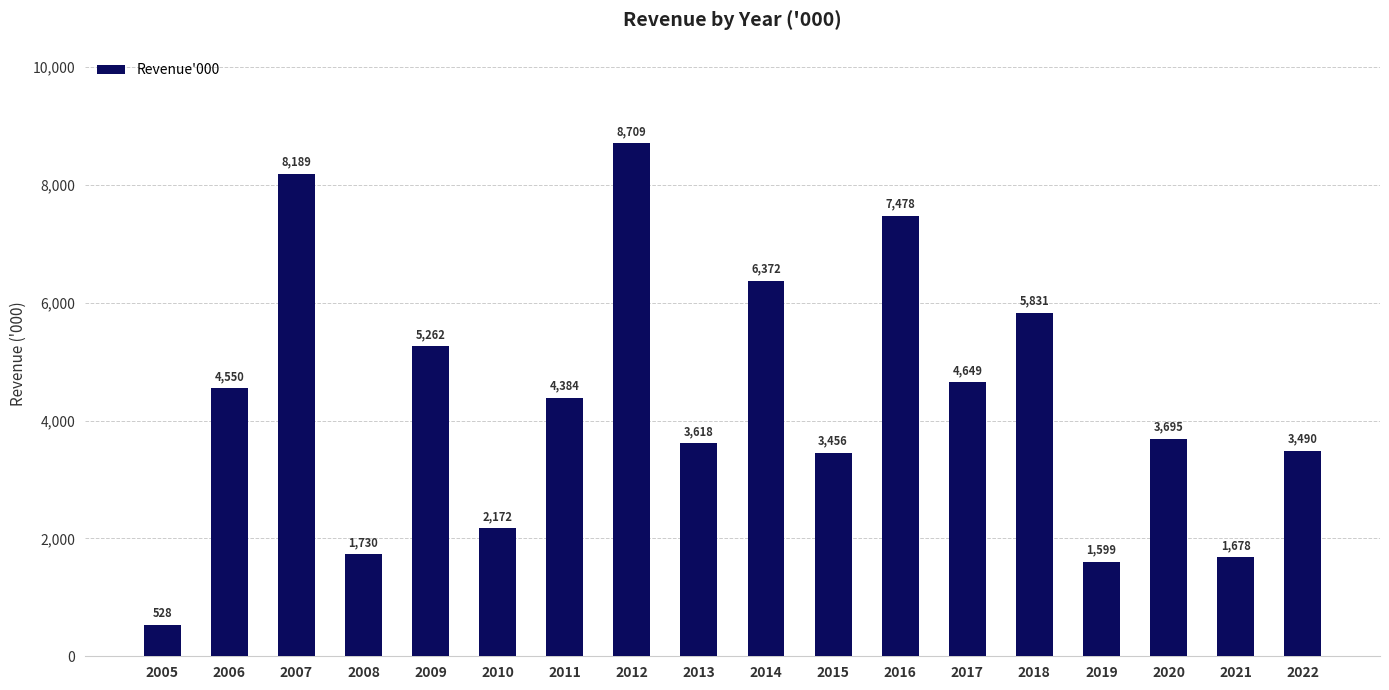

List the labels in order of value, smallest first.

2005, 2019, 2021, 2008, 2010, 2015, 2022, 2013, 2020, 2011, 2006, 2017, 2009, 2018, 2014, 2016, 2007, 2012